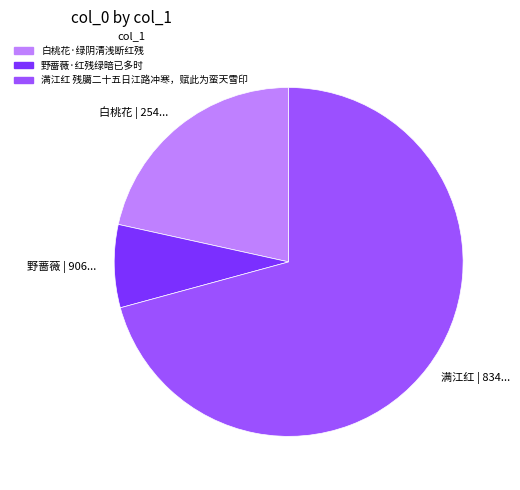

Is there any slice that represents more than half of the pie?

Yes